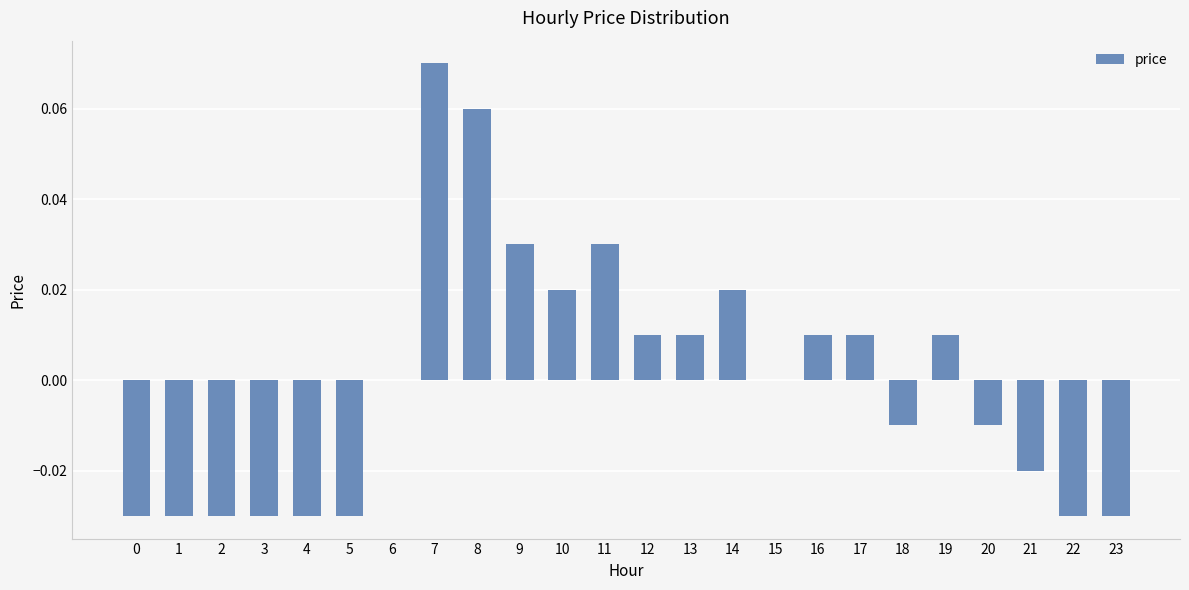

Which label corresponds to the largest value in the chart?

7